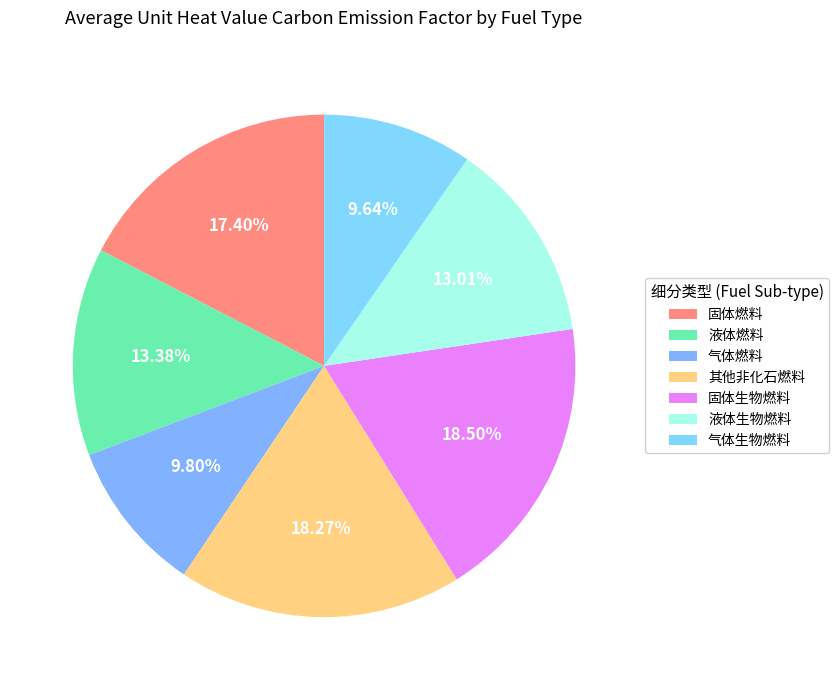

Which slice is the smallest?

气体生物燃料